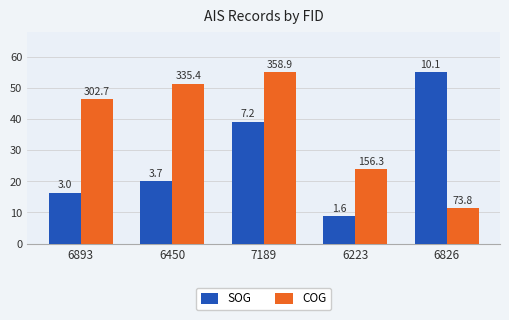

List the labels in order of SOG value, largest first.

6826, 7189, 6450, 6893, 6223